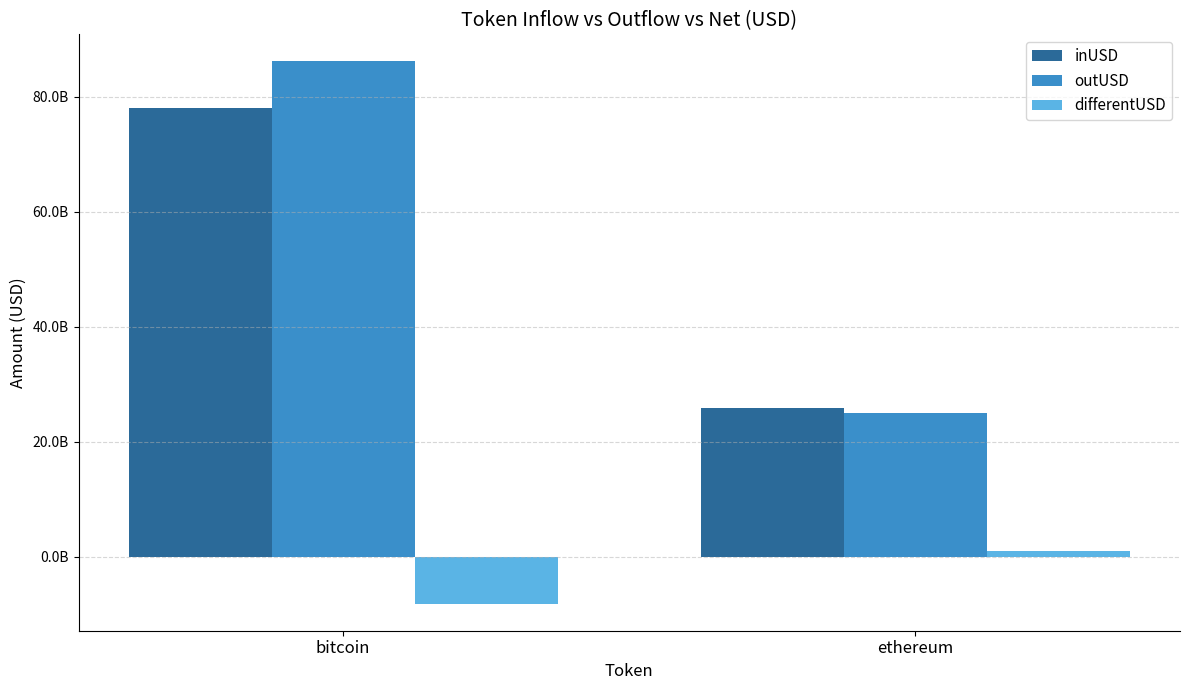

What are all the series names shown in the legend?

inUSD, outUSD, differentUSD